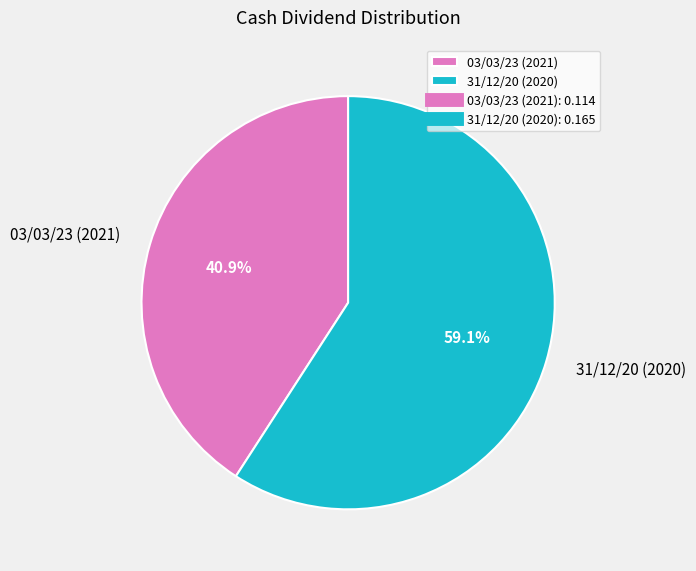

To the nearest percent, what is the difference between the largest and smallest slice percentages?

18%